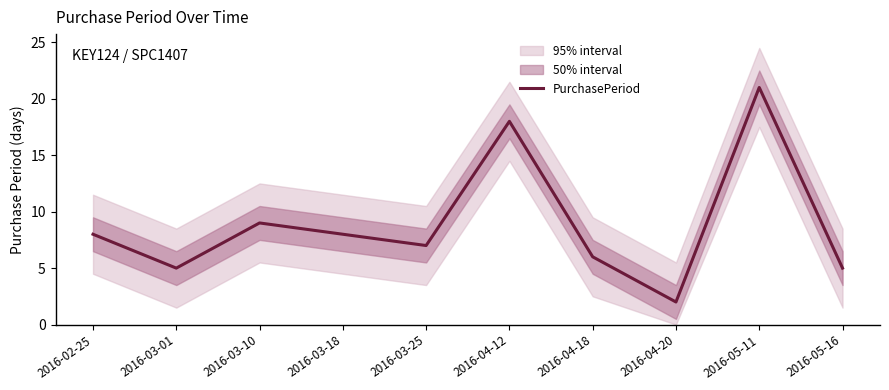

What is the minimum value shown in the chart?

2